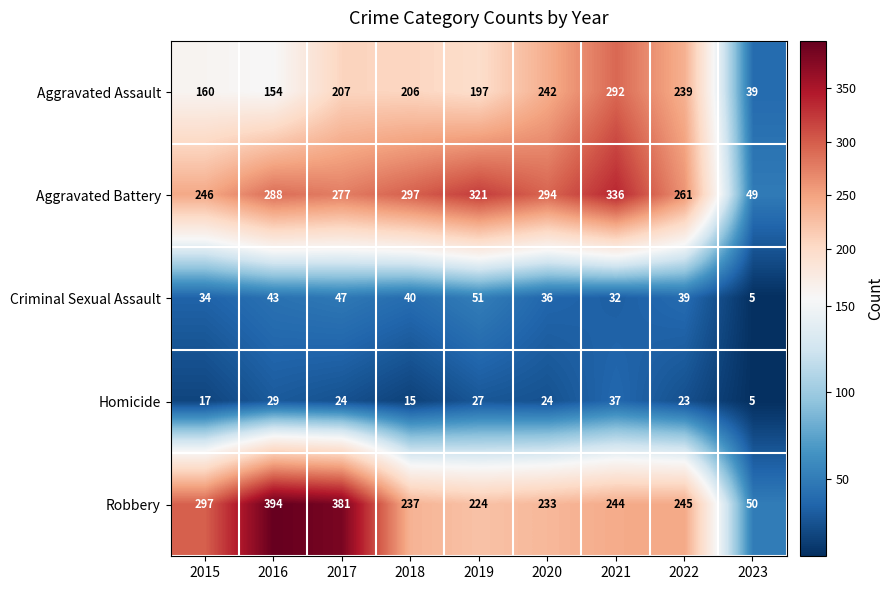

Count the number of data series in this chart.

5